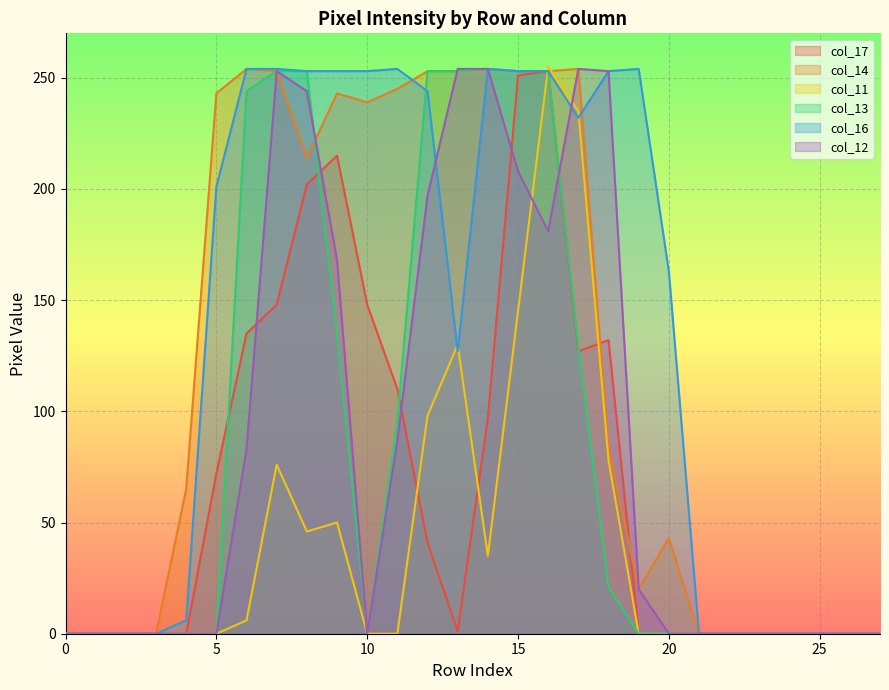

The col_14 series shows -143 at 0. True or false?

False